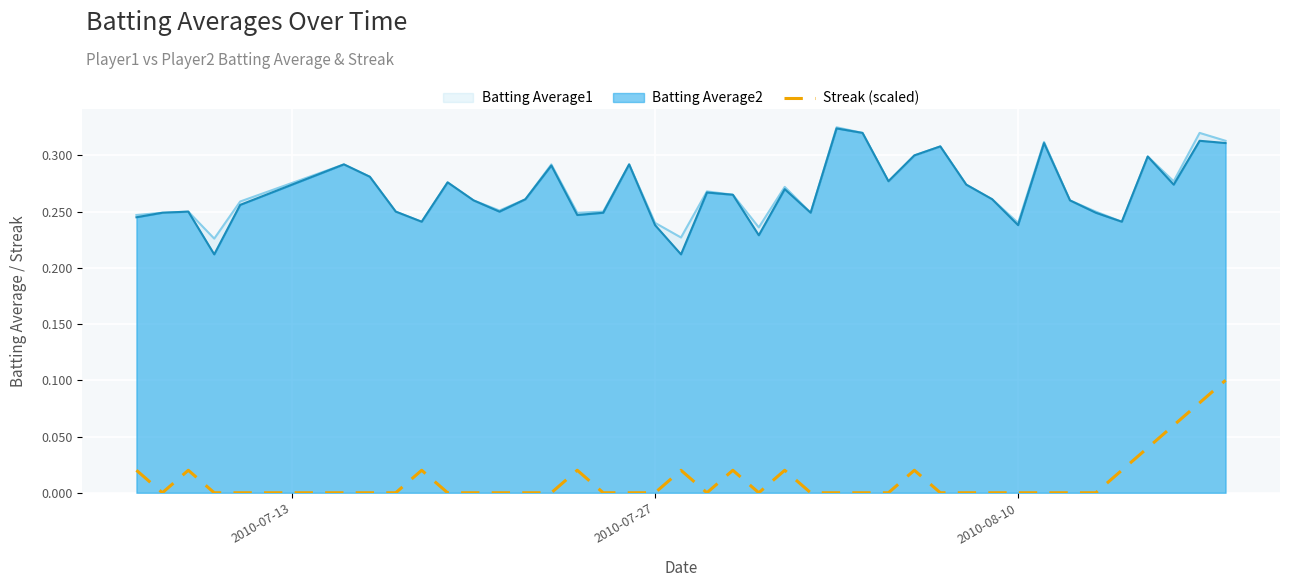

How many lines are shown in the chart?

3